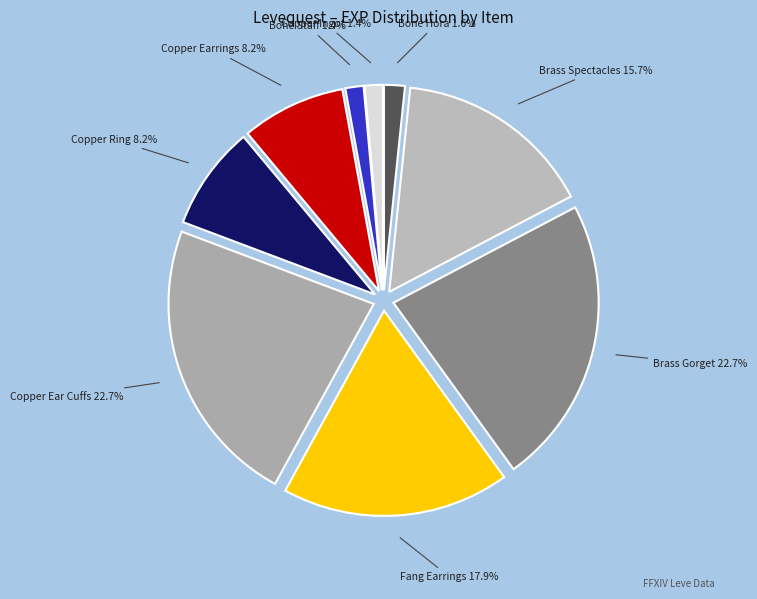

To the nearest percent, what is the difference between the largest and smallest slice percentages?

21%